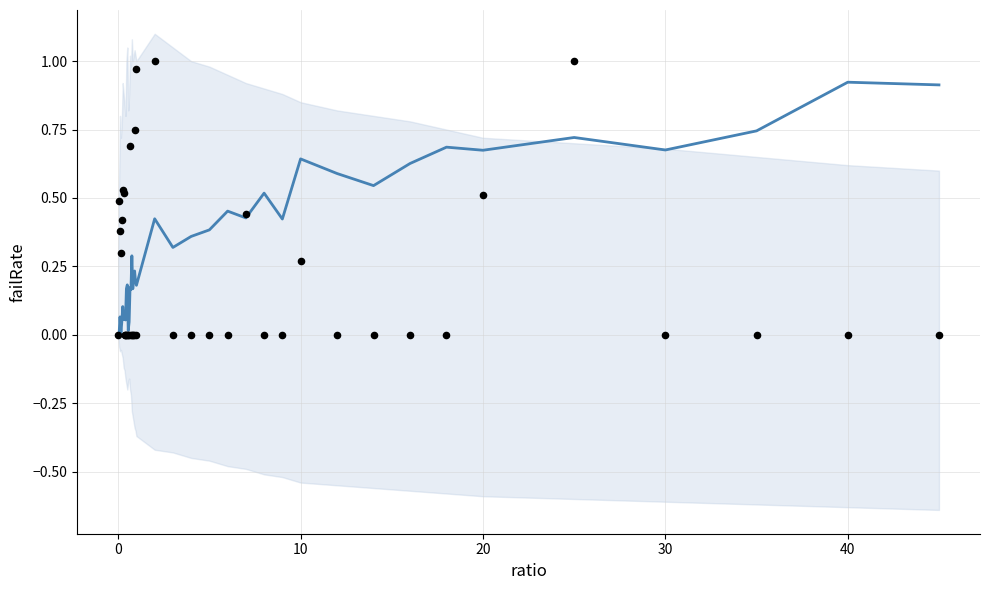

Which series contains the highest Y value?

observations